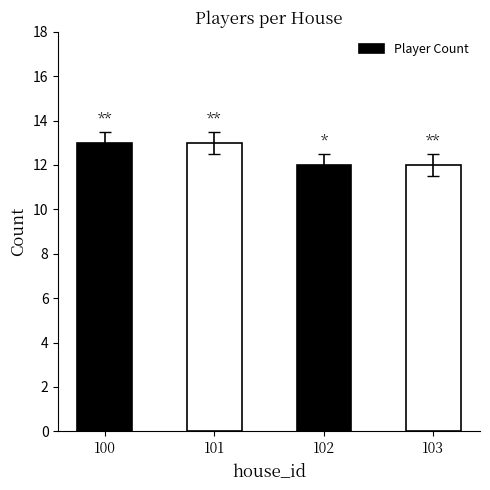

Reading left to right, list all the values displayed in this chart.

13	13	12	12